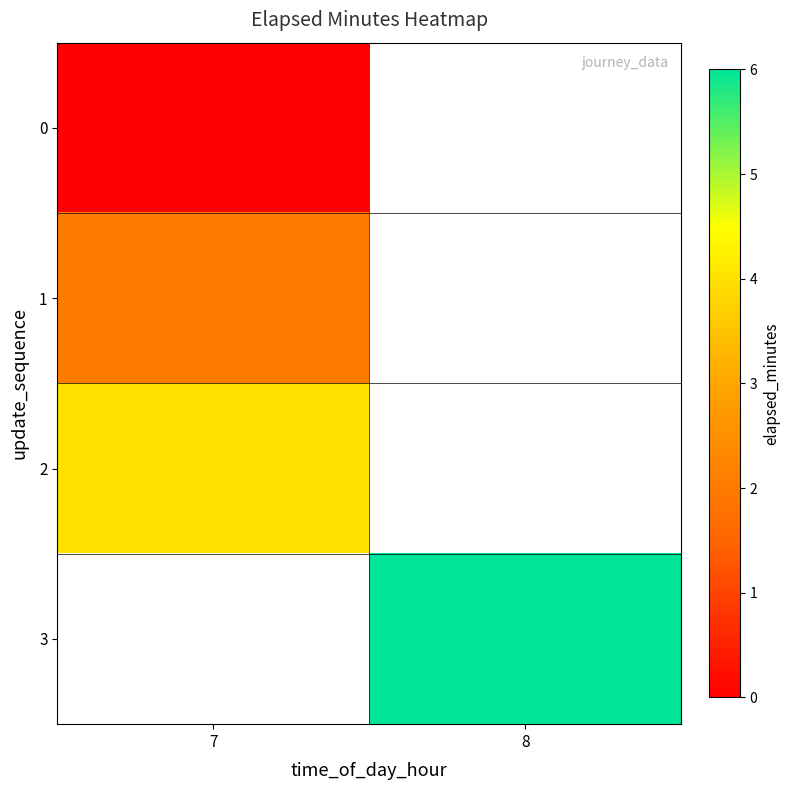

List the series in order of their overall mean, lowest first.

0, 1, 2, 3